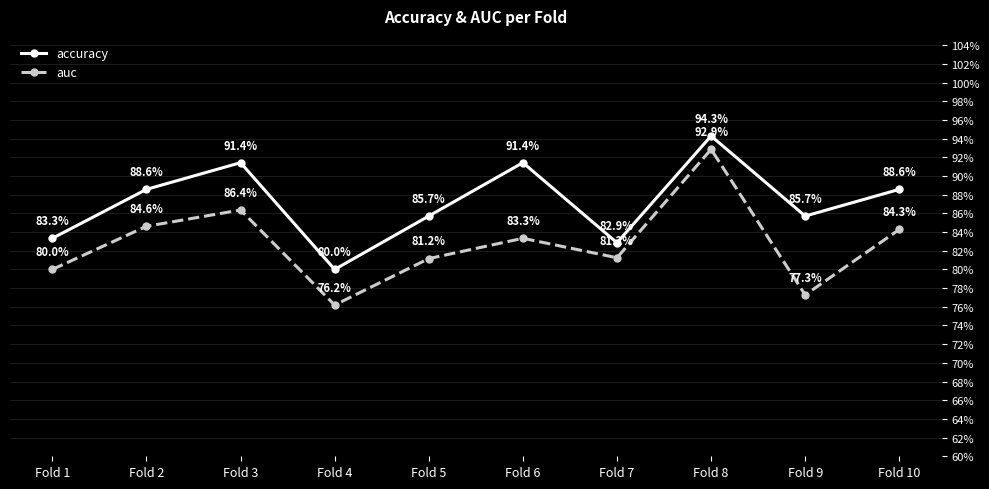

Reading left to right, what are all the values shown in this chart?

accuracy: 0.8	0.9	0.9	0.8	0.9	0.9	0.8	0.9	0.9	0.9
auc: 0.8	0.8	0.9	0.8	0.8	0.8	0.8	0.9	0.8	0.8